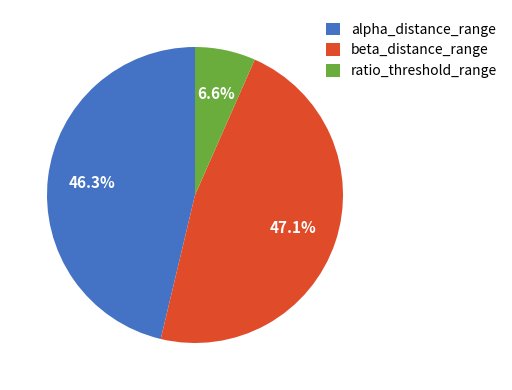

Is it true that alpha_distance_range is 46% of the pie?

True